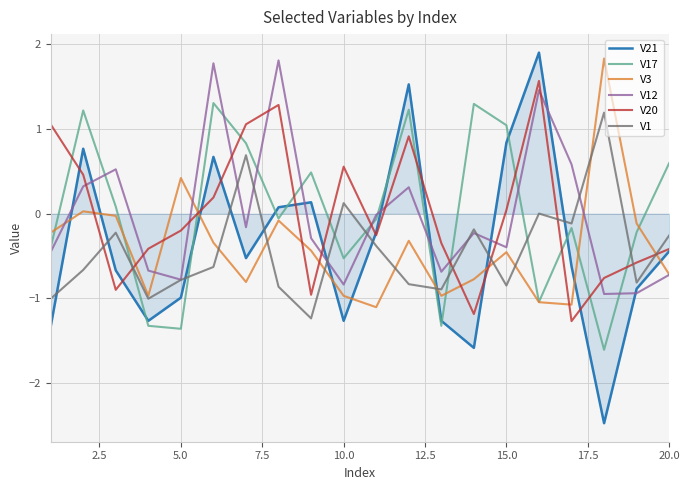

How many intersections are there between V21 and V17?

8